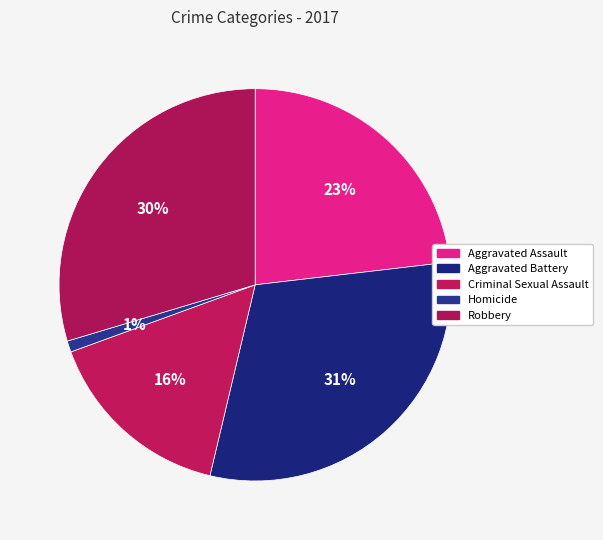

True or false: Robbery accounts for 30% of the total.

True